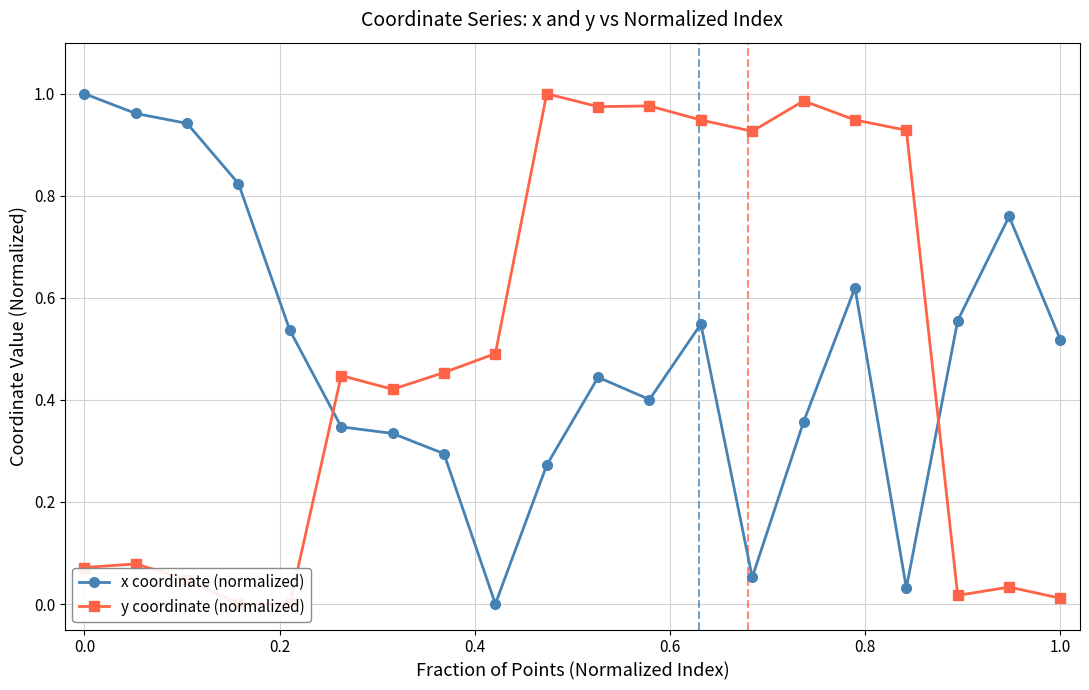

What is the value of the x coordinate (normalized) point at the 1st from the left?

1.0